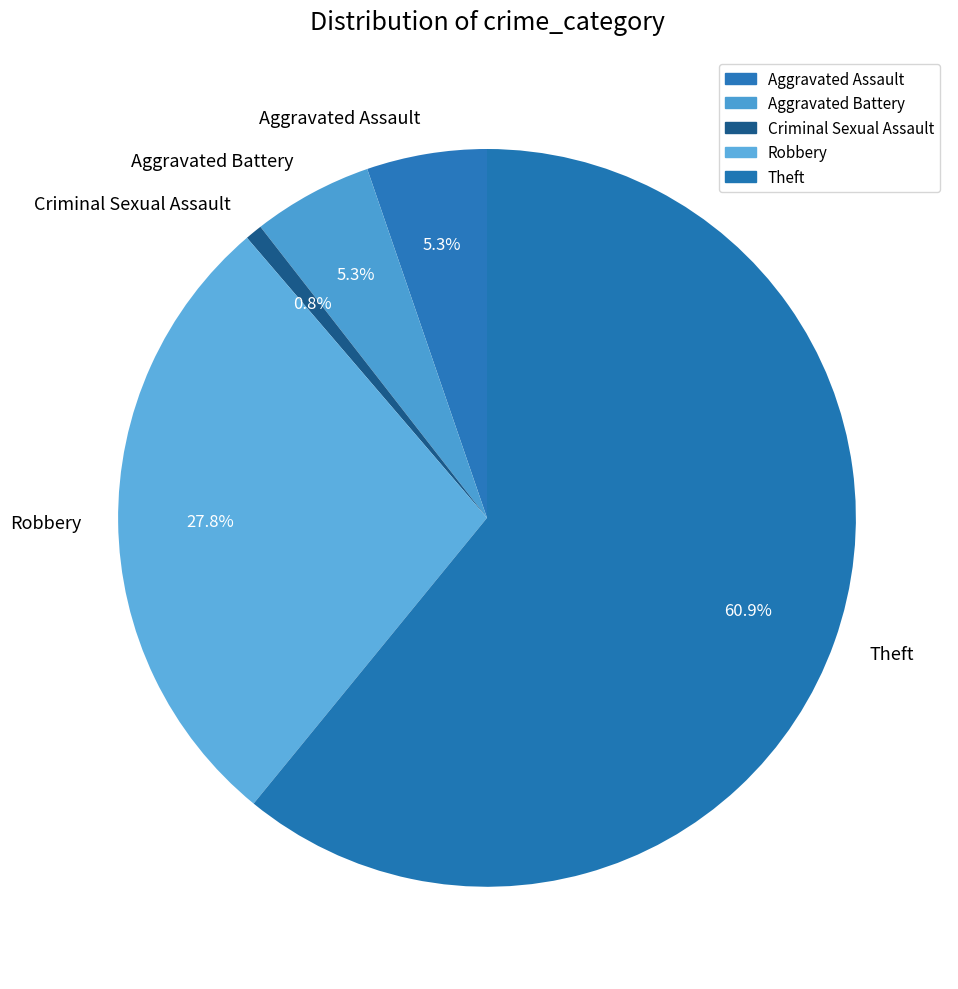

Is it true that Theft is 72% of the pie?

False